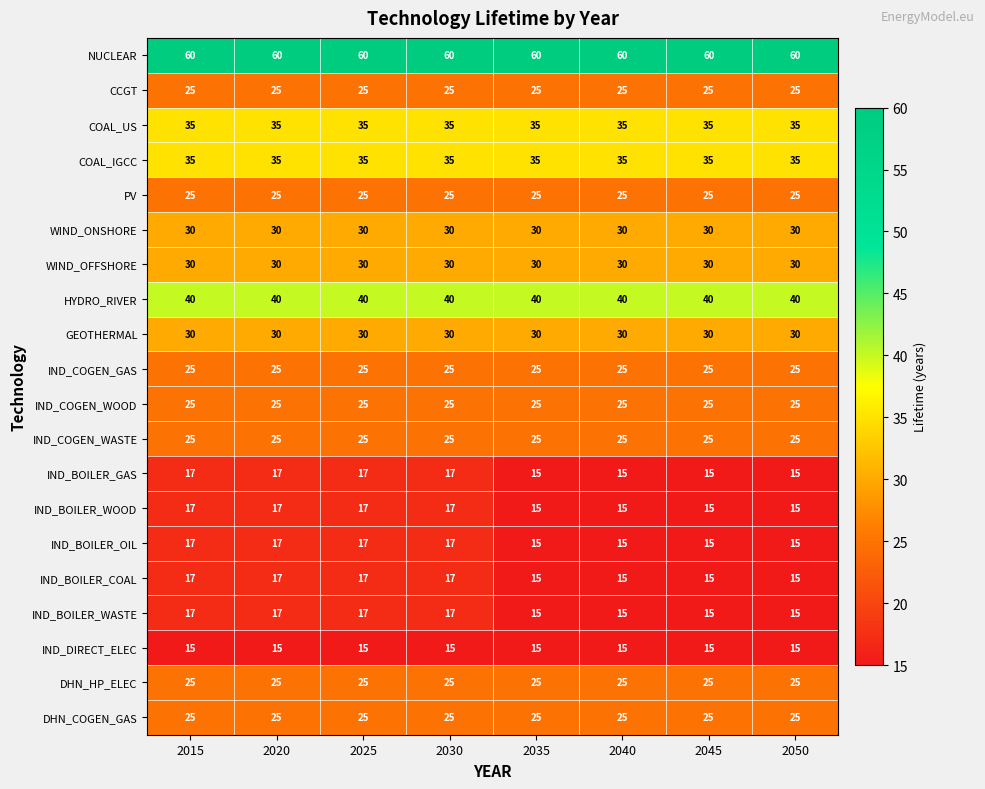

True or false: IND_BOILER_WASTE has a value of 24 at 2040.

False